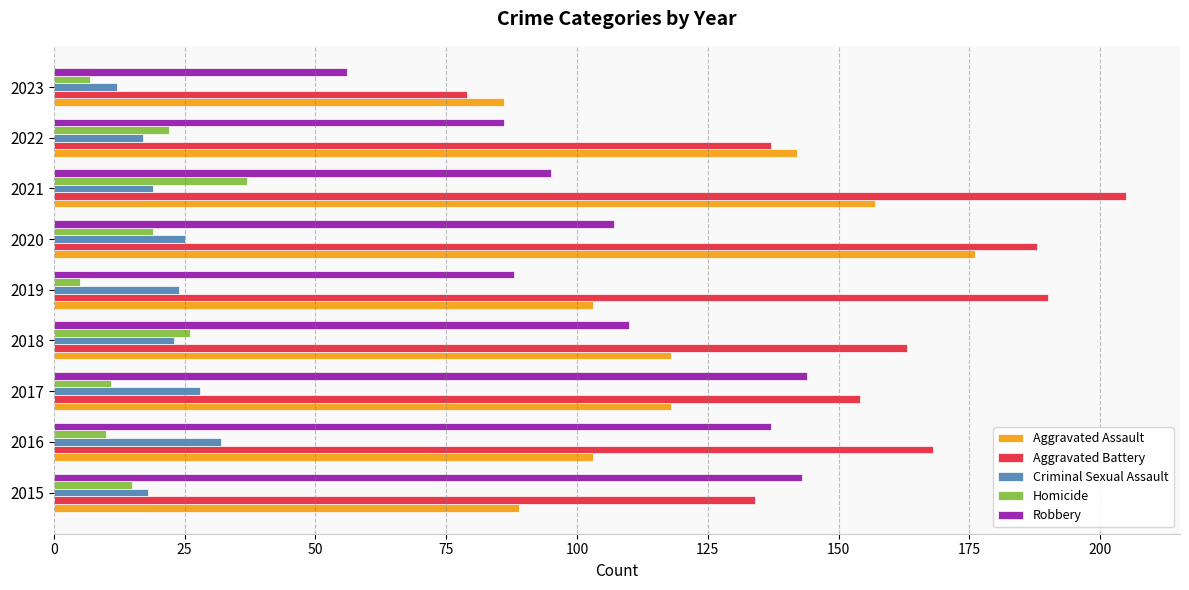

The Homicide series shows 39 at 2022. True or false?

False